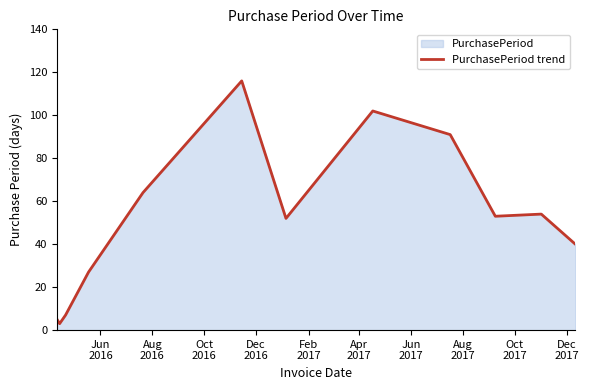

True or false: there are more than 1 points higher than both neighbors.

True